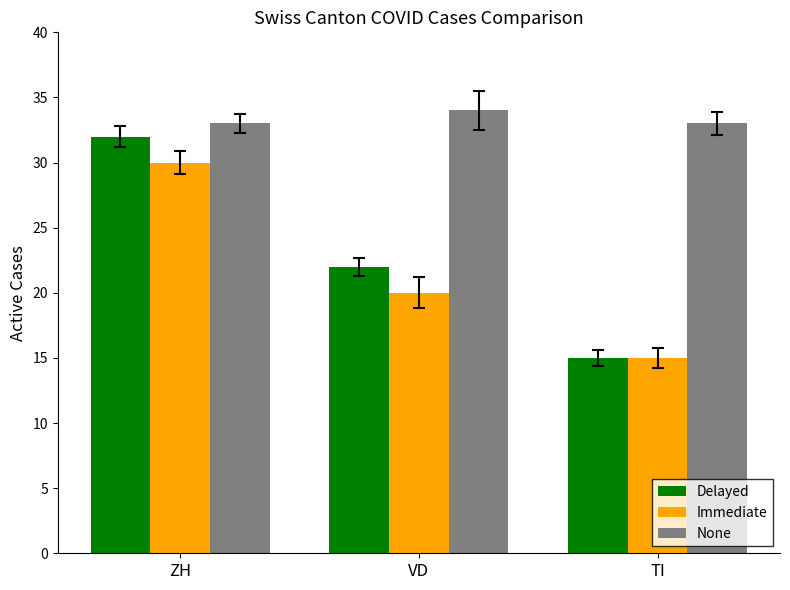

Is the value of None at ZH greater than the value of Delayed at VD?

Yes